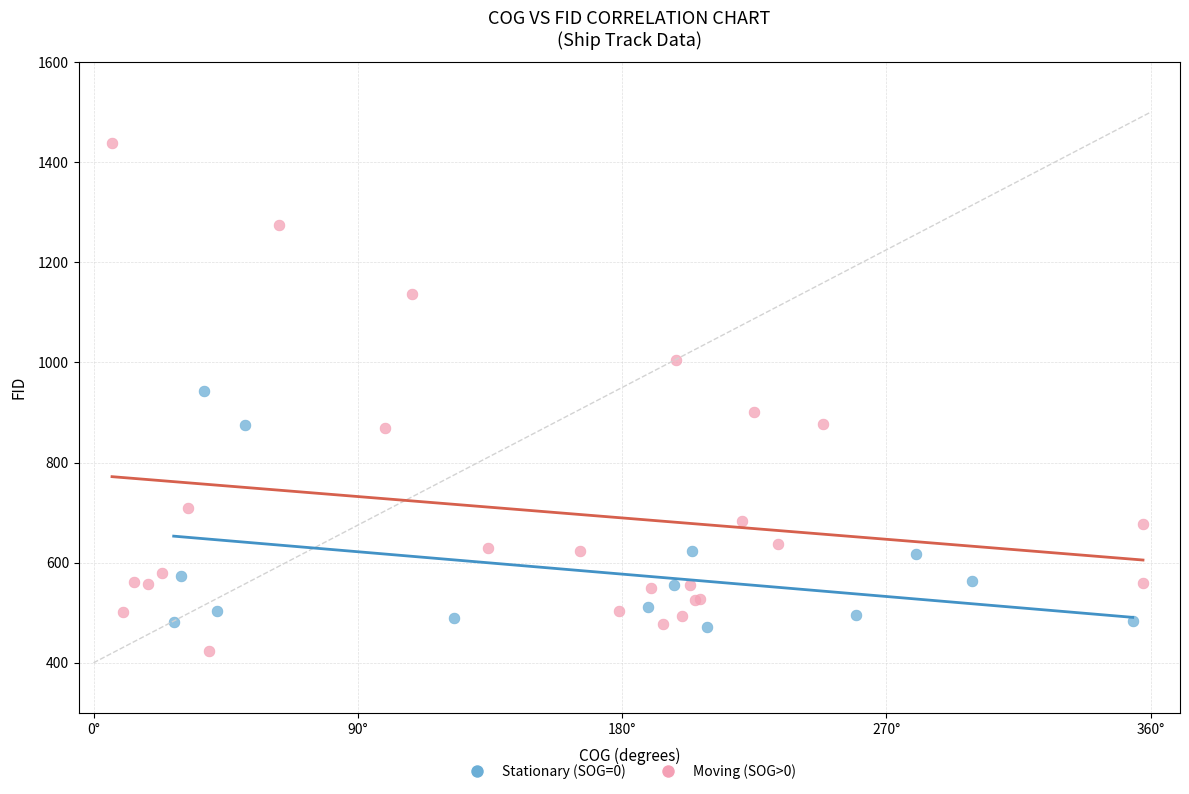

Which series has the widest spread of Y values?

Moving (SOG>0)